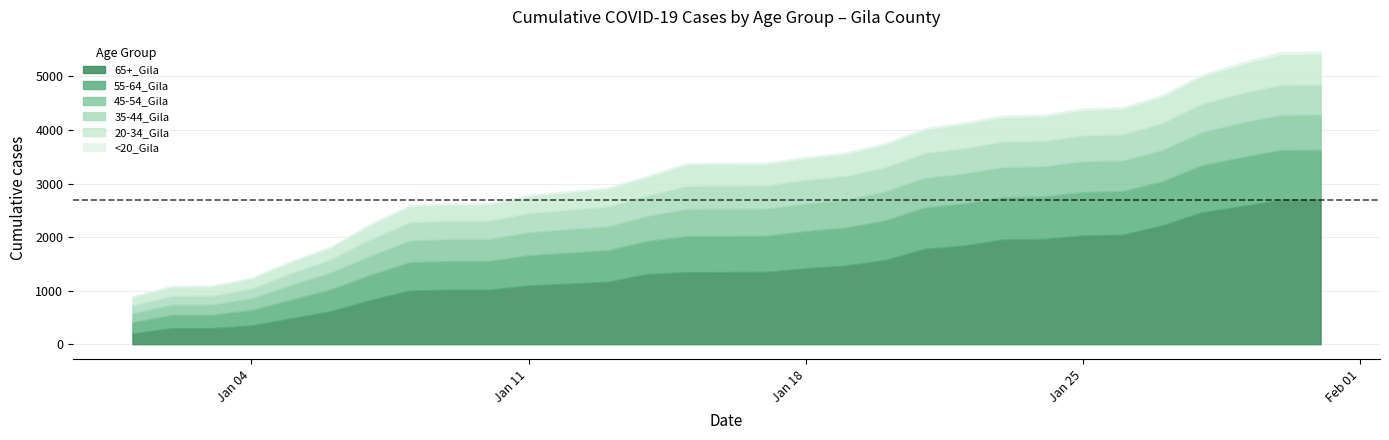

What is the sum of all 20-34_Gila values?

11621